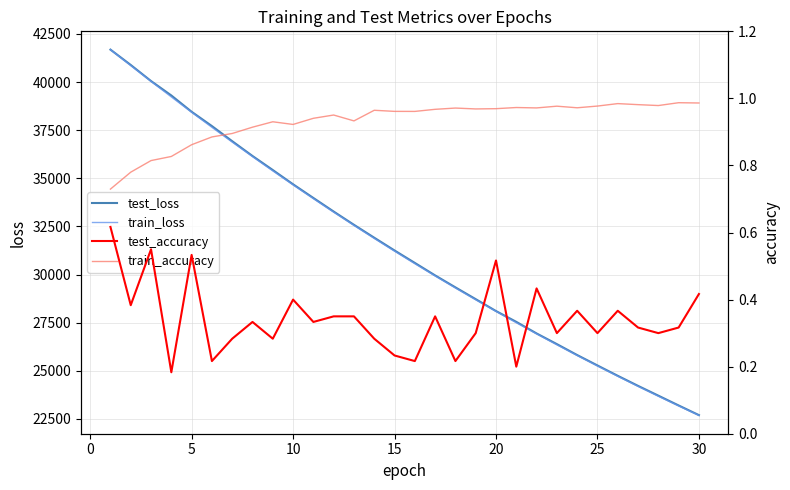

Is the value of test_accuracy at 28 greater than the value of test_loss at 26?

No